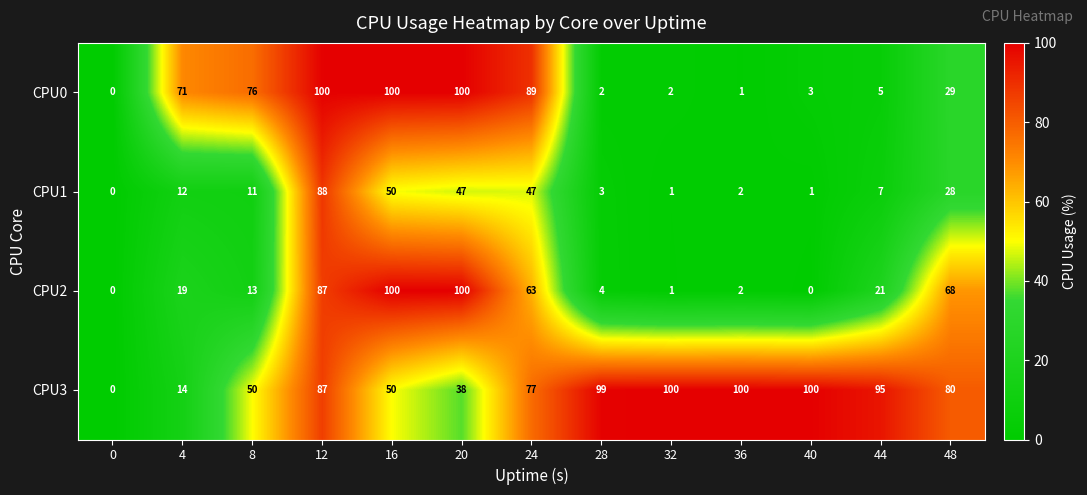

How many values in CPU3 are above zero?

12